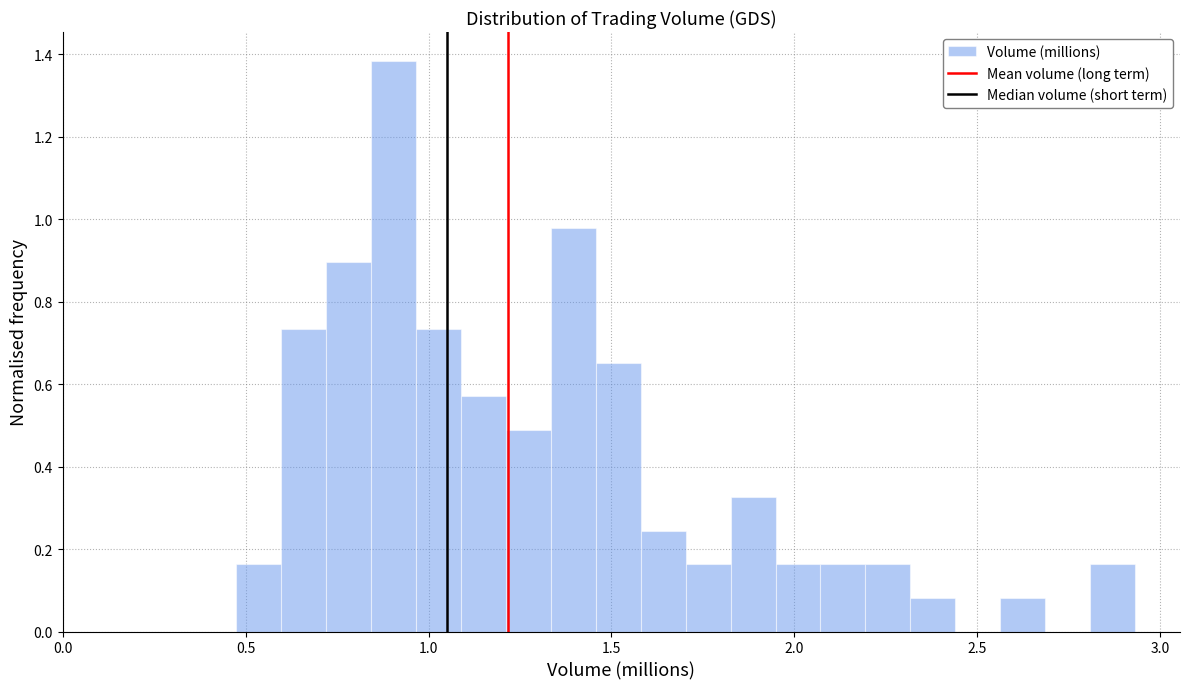

Around what value on the x-axis is the tallest bar? Give the approximate position of its centre, as read against the axis.

0.90